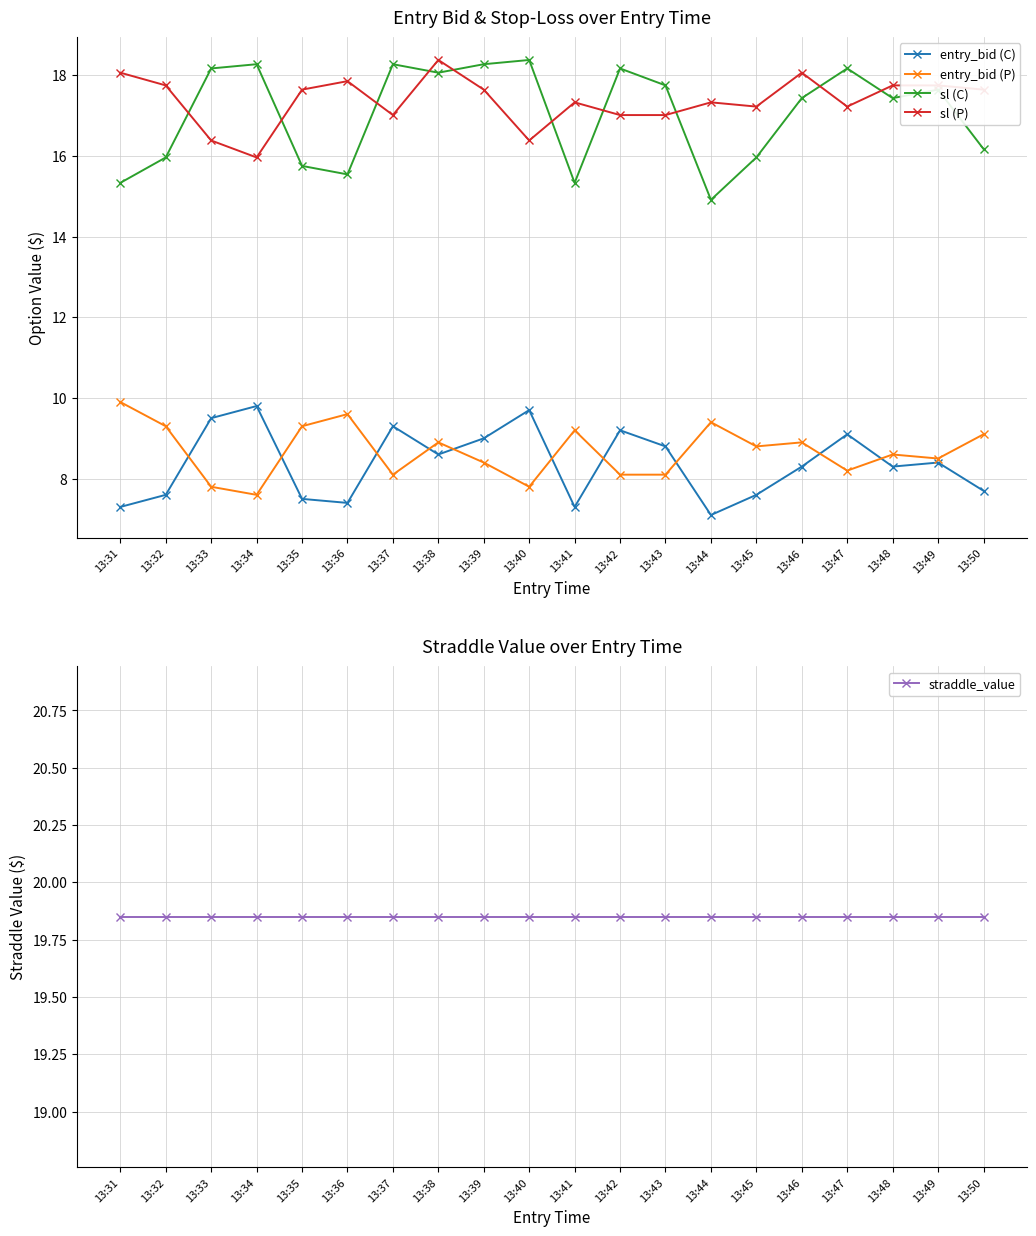

What is the approximate value of straddle_value at 13:37?

19.9